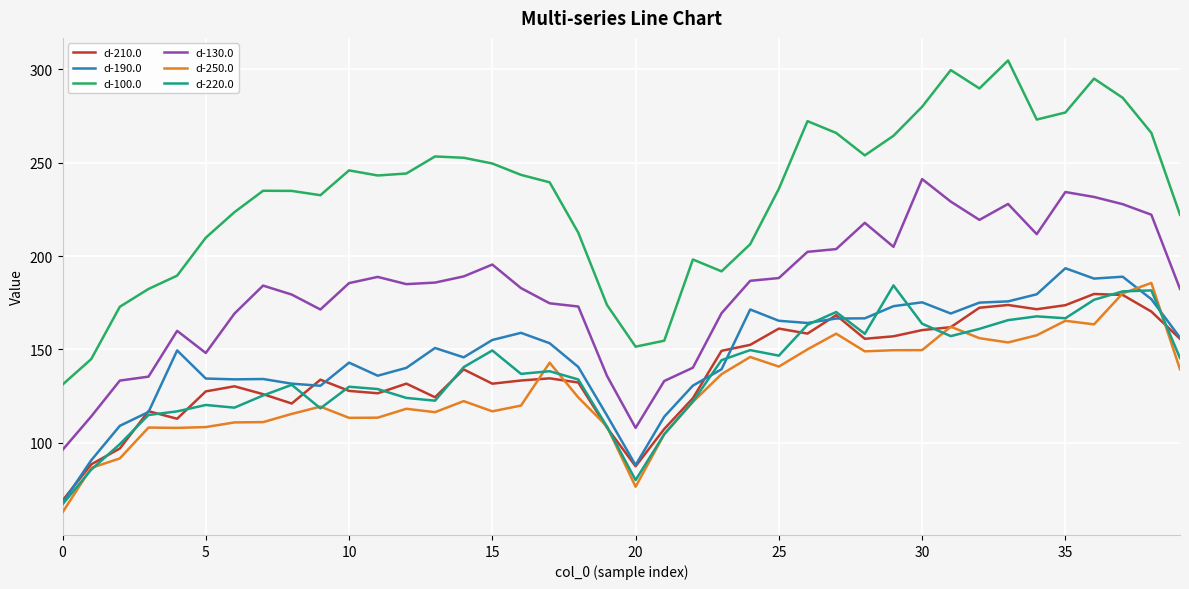

What are all the series names shown in the legend?

d-210.0, d-190.0, d-100.0, d-130.0, d-250.0, d-220.0